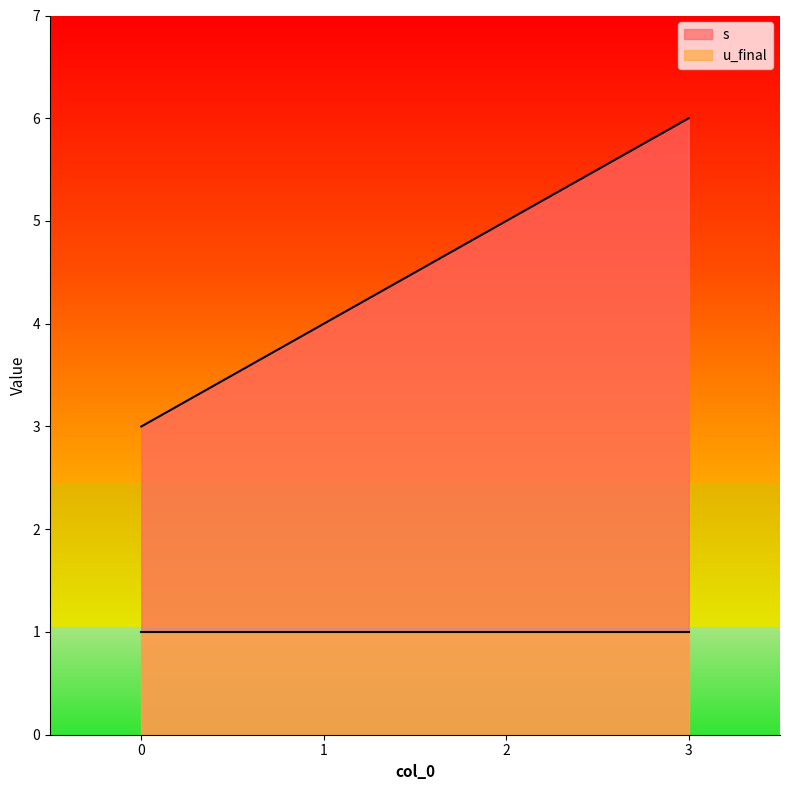

What is the greatest value displayed?

6